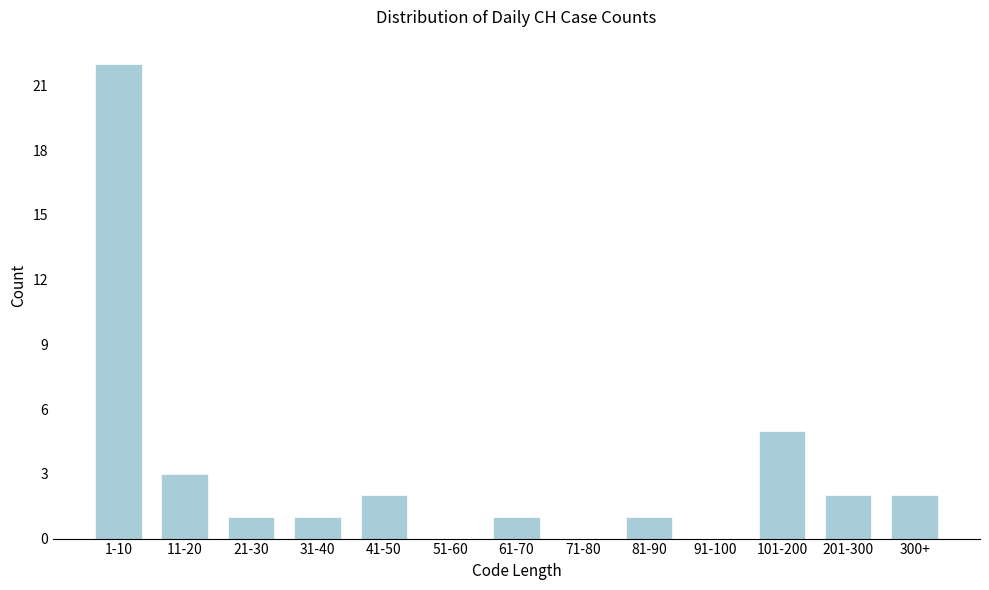

Reading right to left, list all the values displayed in this chart.

300+=2	201-300=2	101-200=5	91-100=0	81-90=1	71-80=0	61-70=1	51-60=0	41-50=2	31-40=1	21-30=1	11-20=3	1-10=22